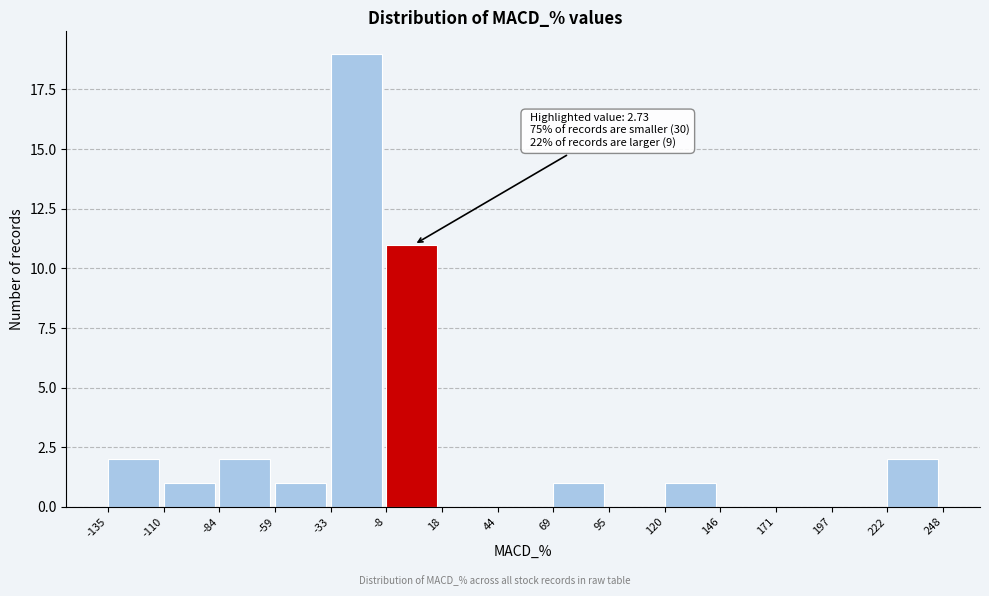

Which range on the x-axis has the tallest bar?

-33 to -8